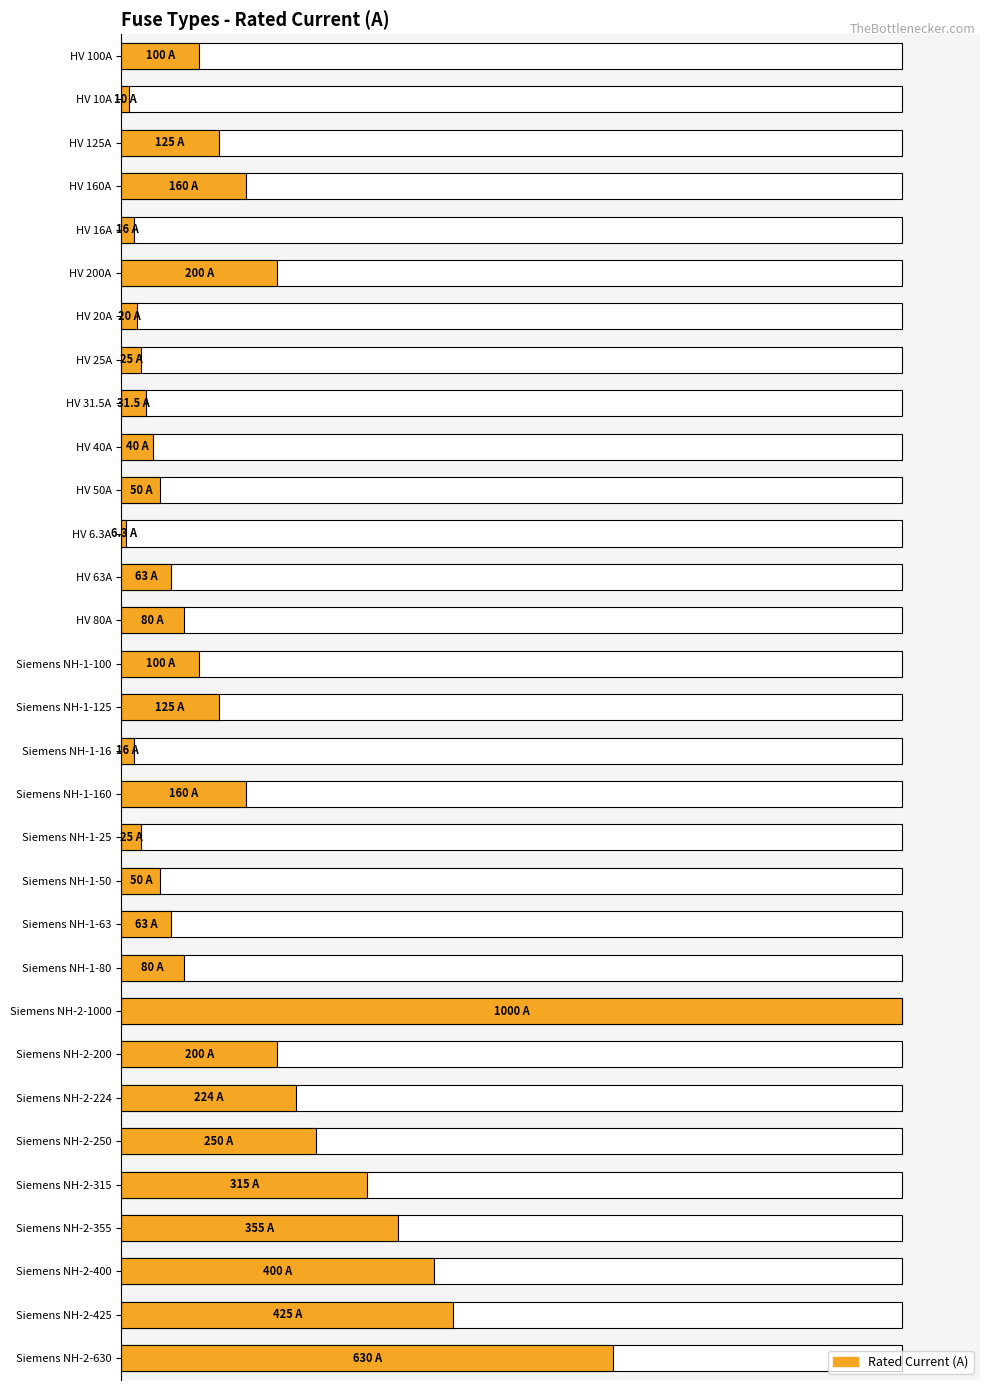

The value at Siemens NH-2-355 is 59.8. True or false?

False